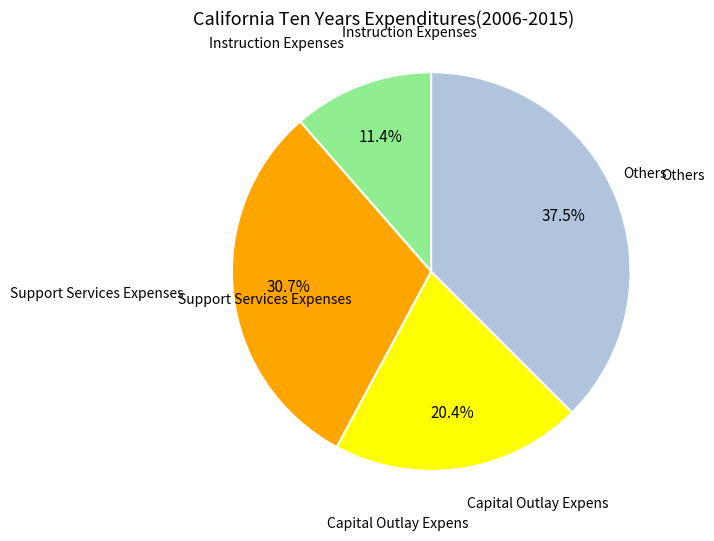

What is the largest slice in the pie chart?

Others